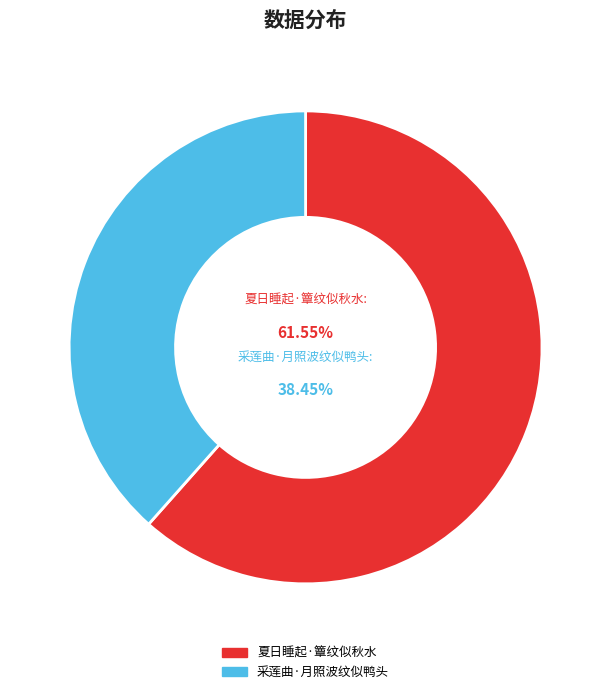

How much of the chart is everything except 夏日睡起·簟纹似秋水?

38.4%